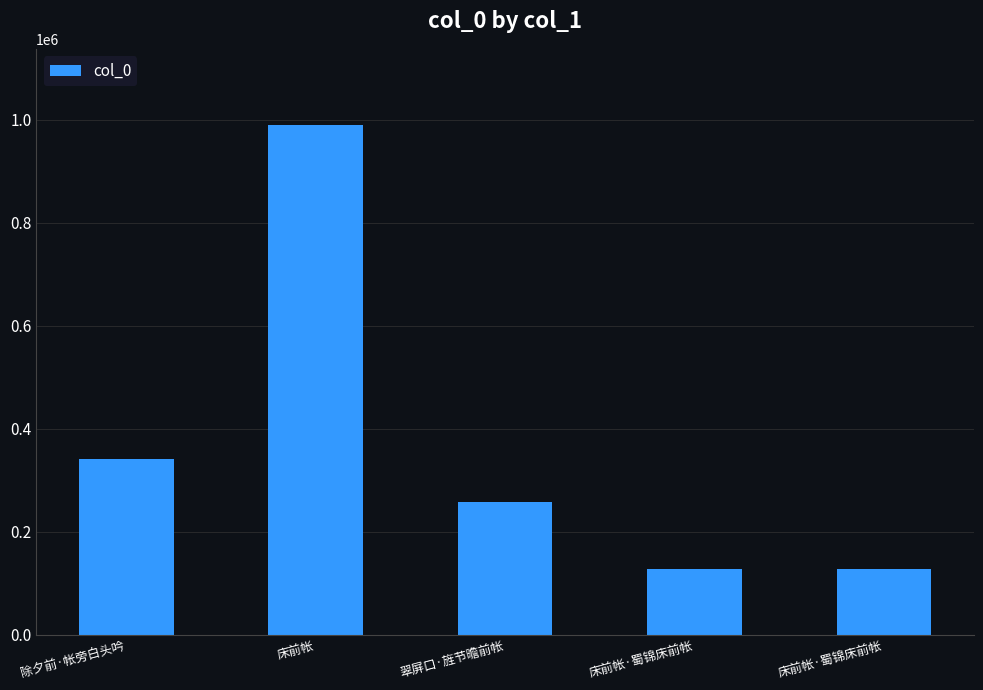

Where does the data first go above 258048?

除夕前·帐旁白头吟